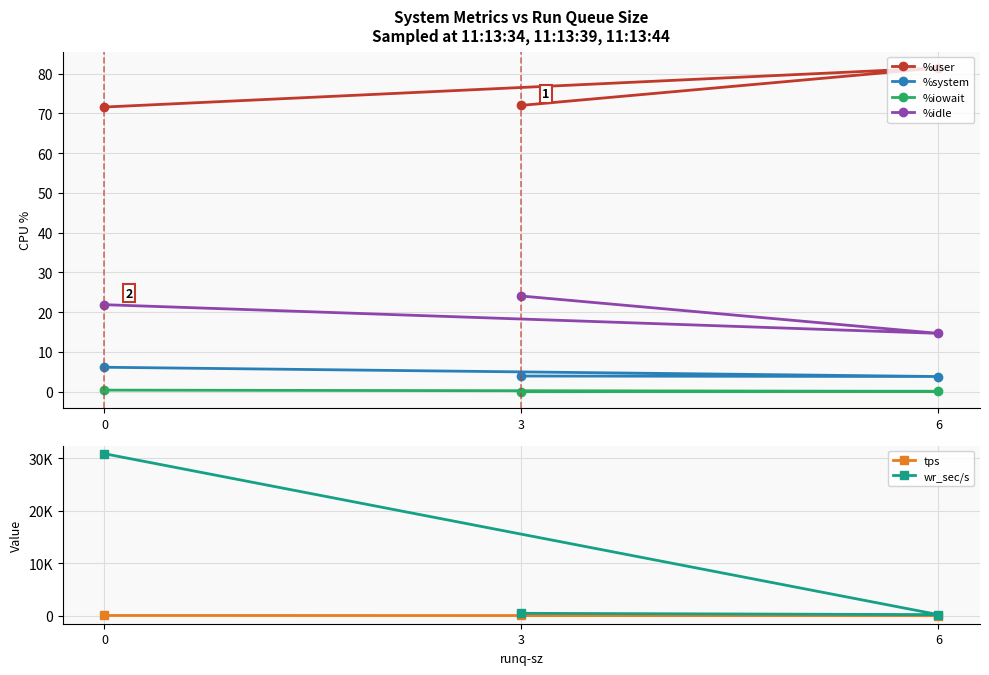

What is the average value of the %system series?

4.6